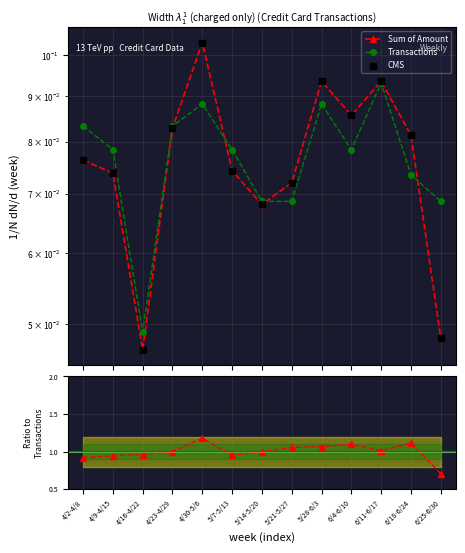

Which series reaches the minimum Y coordinate?

CMS